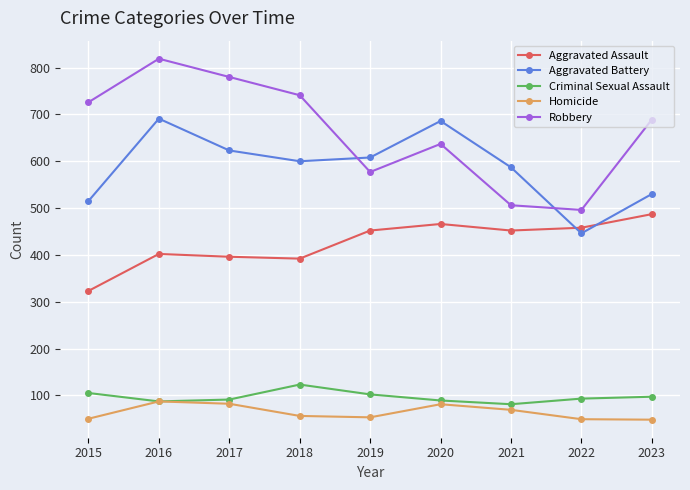

True or false: Aggravated Assault has a value of 160 at 2018.

False